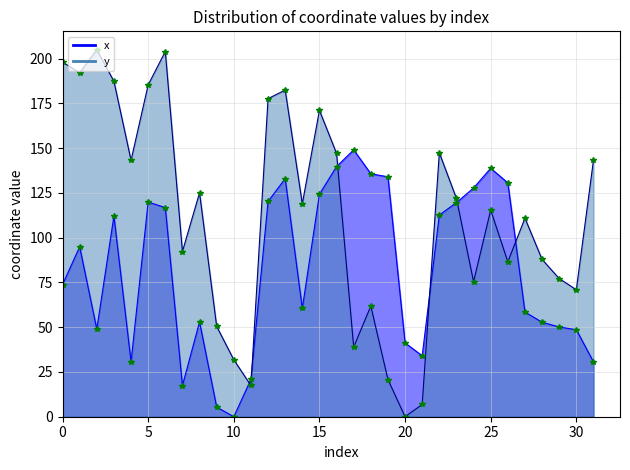

What is the approximate value of y markers at 26?

86.5